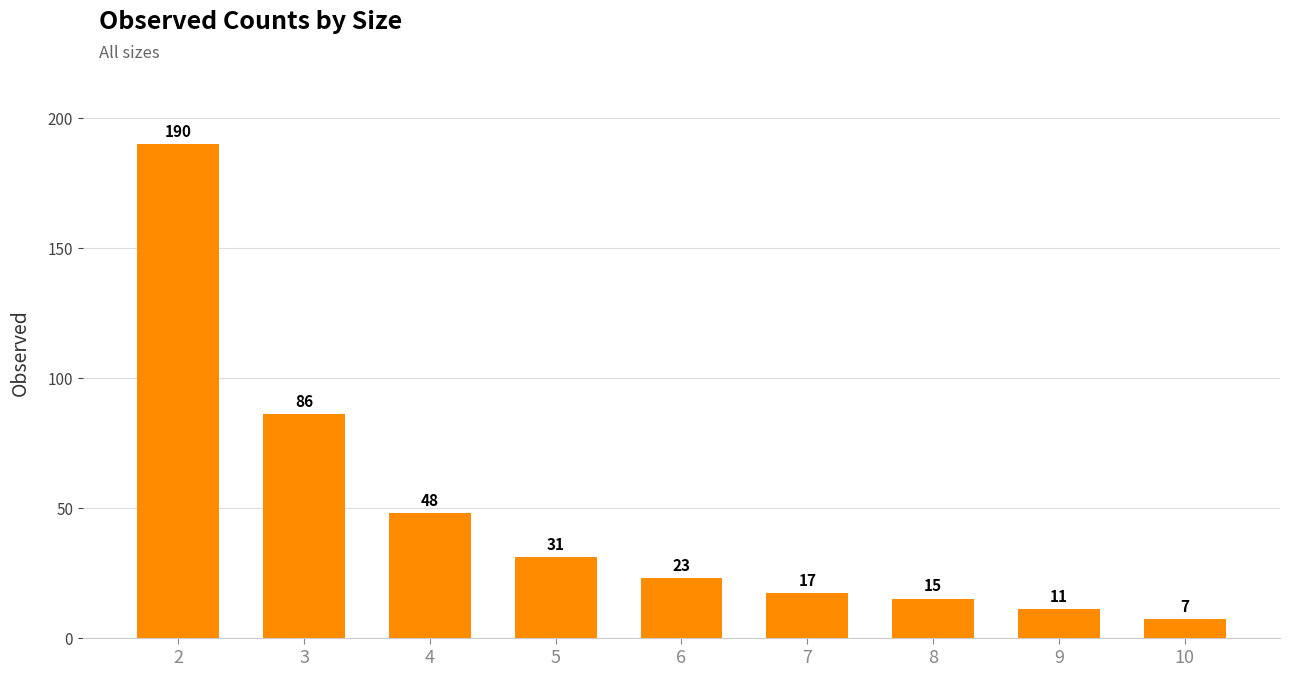

At which label does the data first exceed 23?

2